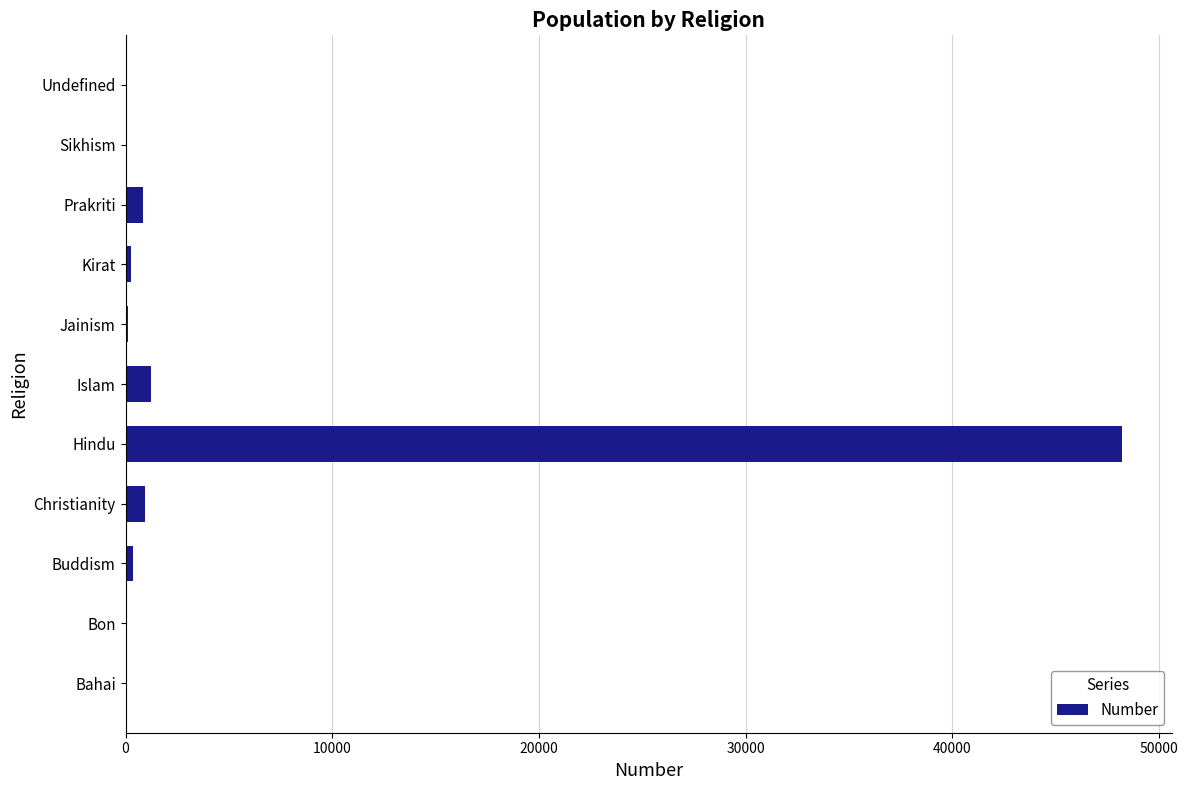

What is the sum of all values?

52043